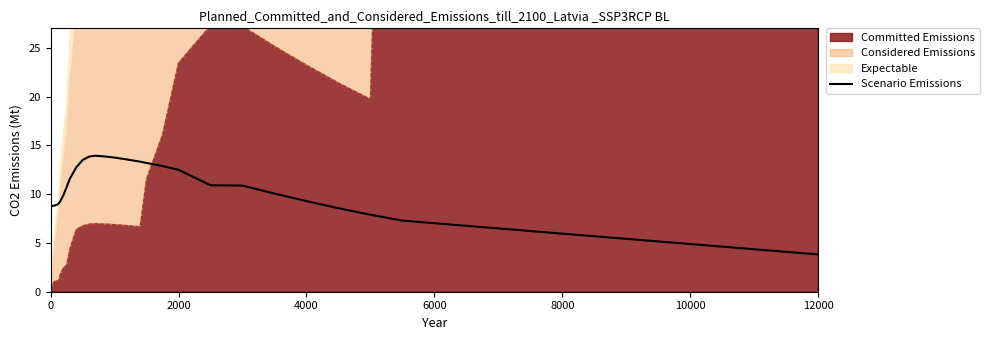

At which label does Scenario Emissions reach its minimum?

12000